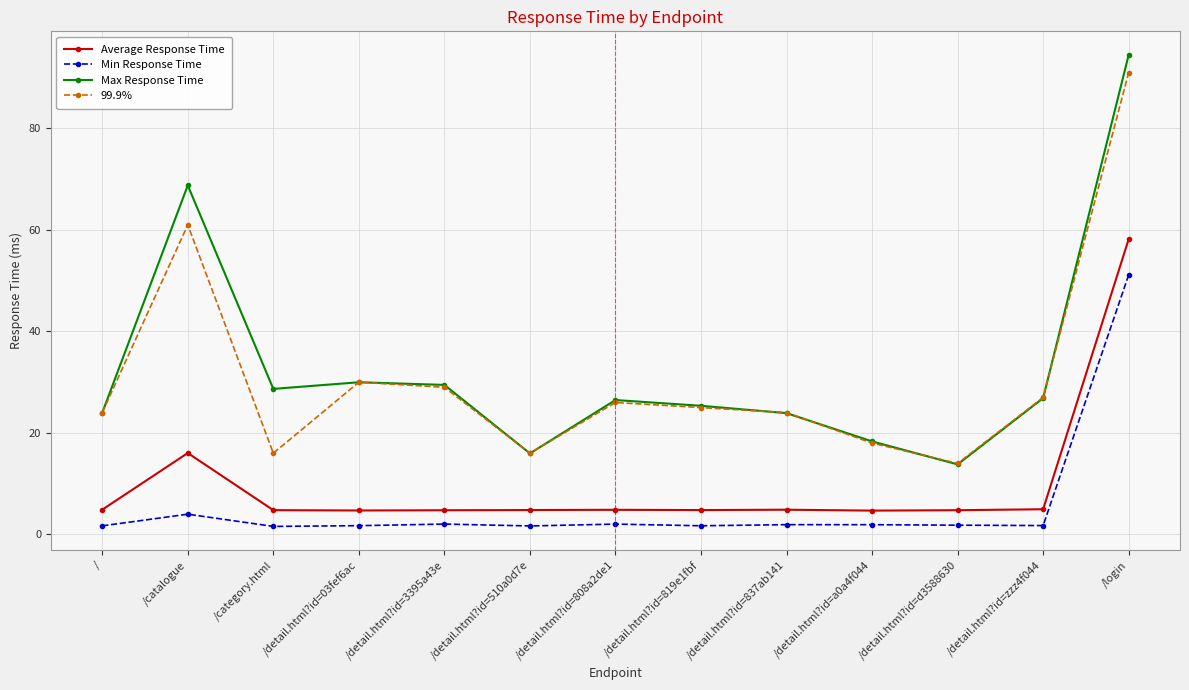

Is it true that Average Response Time equals 4.9 at /detail.html?id=837ab141?

True